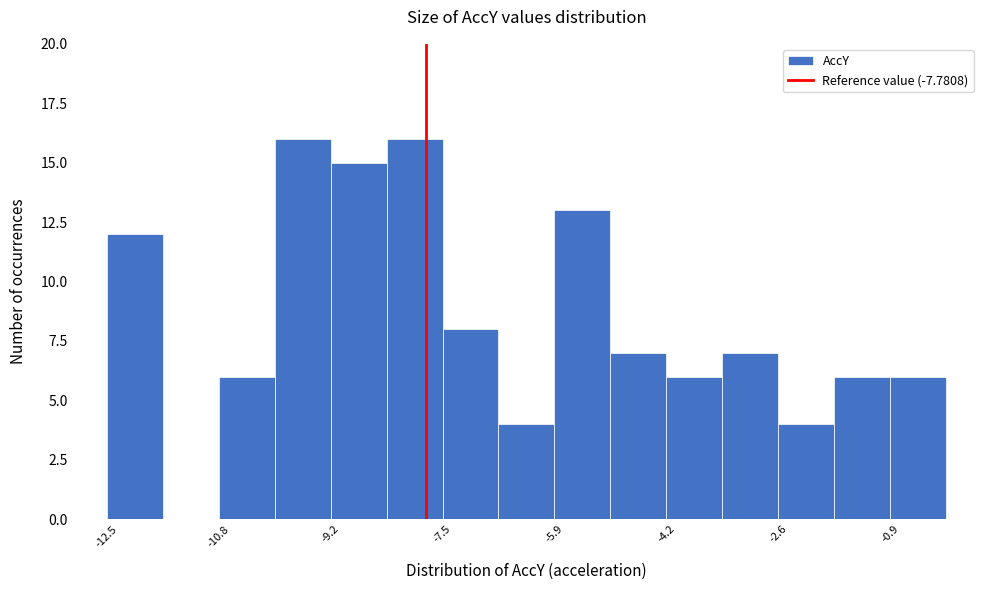

Reading left to right, transcribe this chart: for each bar, give the range it covers on the x-axis and its height. Neither the bar edges nor the heights are printed on the chart, so give them approximately, as read against the axes.

-12.4 to -11.6: 12
-11.6 to -10.8: 0
-10.8 to -10.0: 6
-10.0 to -9.2: 16
-9.2 to -8.4: 15
-8.4 to -7.6: 16
-7.6 to -6.8: 8
-6.8 to -5.8: 4
-5.8 to -5.0: 13
-5.0 to -4.2: 7
-4.2 to -3.4: 6
-3.4 to -2.6: 7
-2.6 to -1.8: 4
-1.8 to -1.0: 6
-1.0 to -0.2: 6